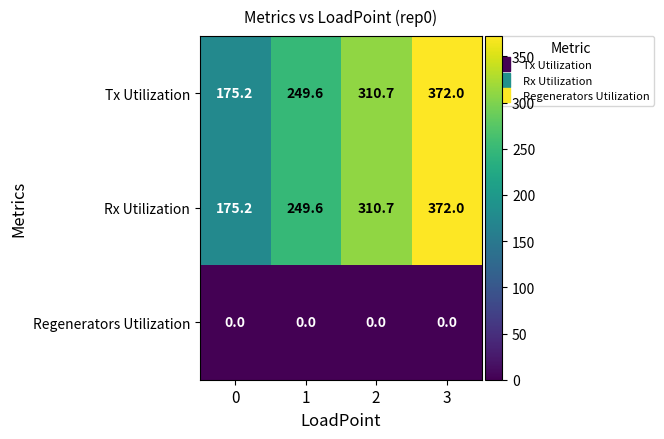

Which category has the highest value across all series?

3